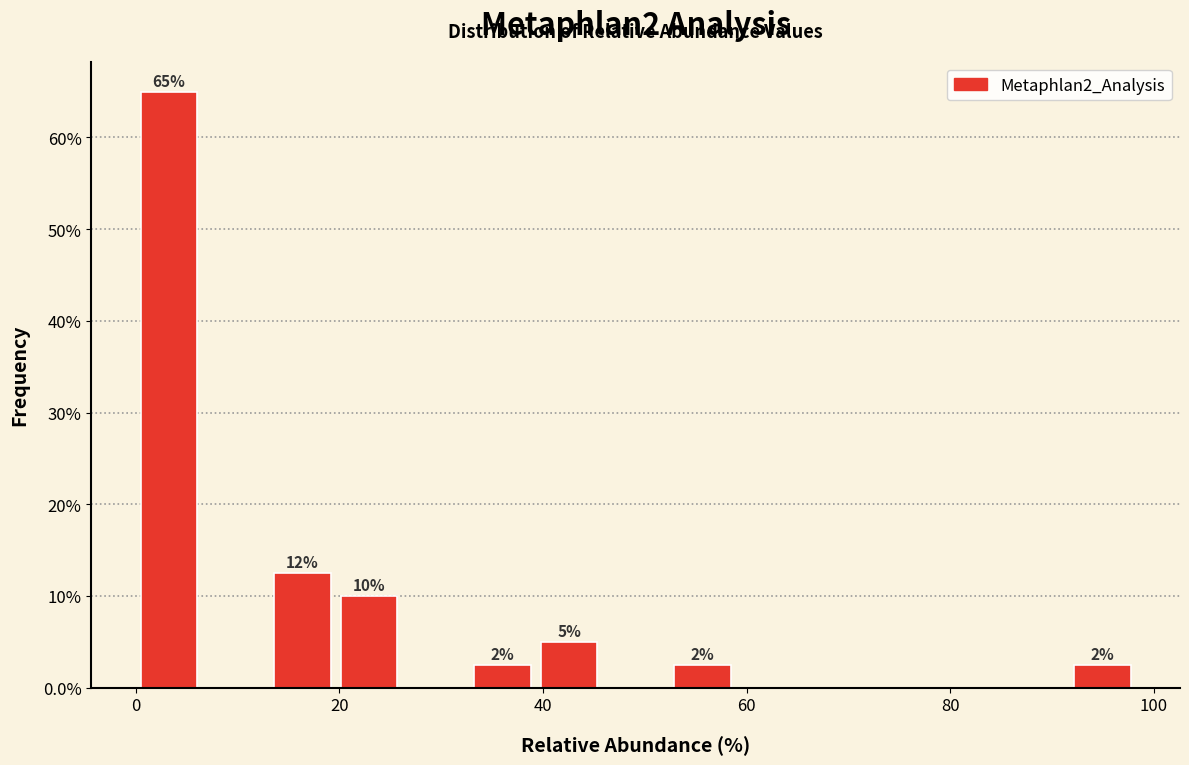

Read against the x-axis, roughly where is the centre of the tallest bar?

4